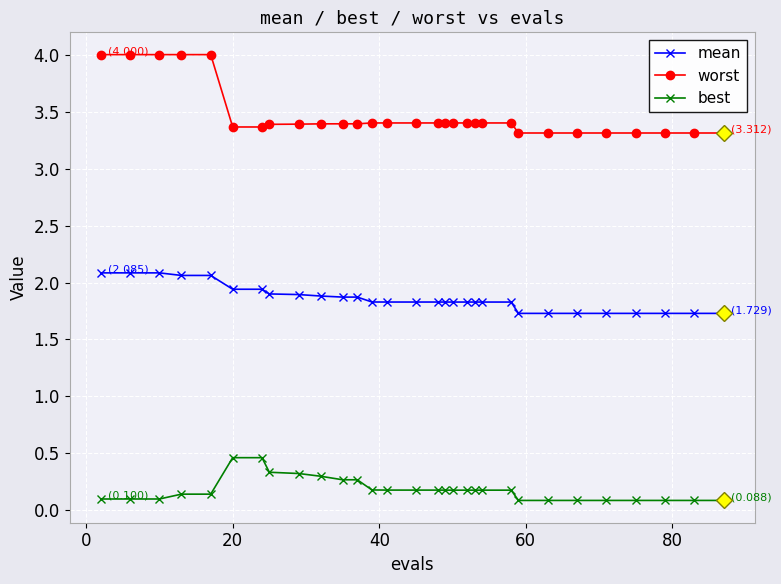

What is the highest value of the worst series?

4.0